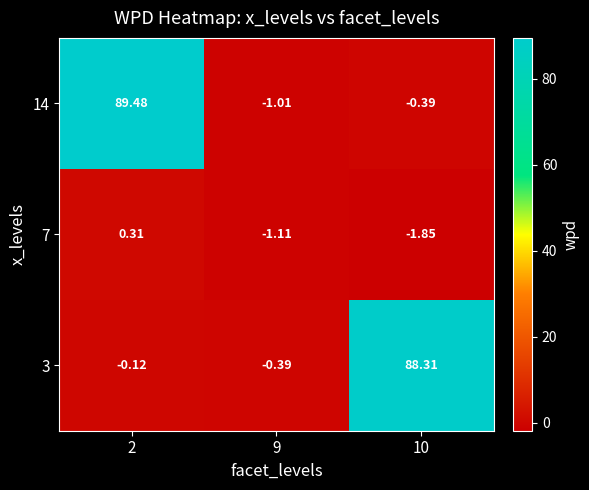

At 9, list the series in order from smallest to largest.

7, 14, 3